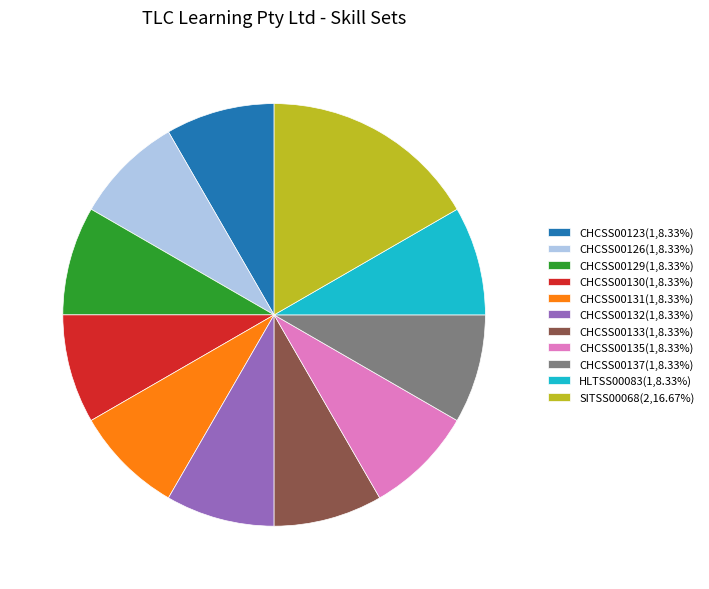

Is CHCSS00135 the majority of the pie?

No